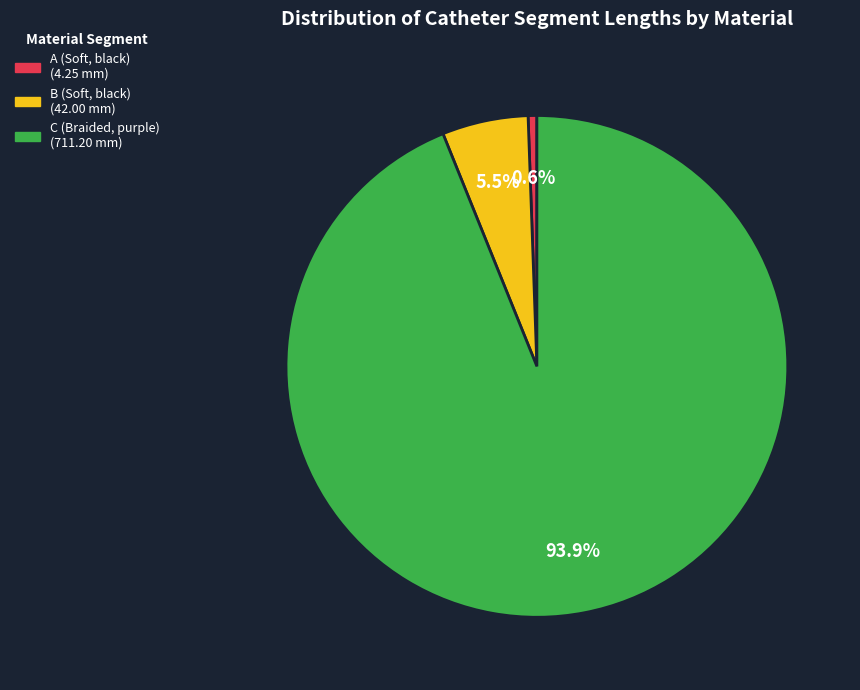

To the nearest percent, what is the difference between the largest and smallest slice percentages?

93%